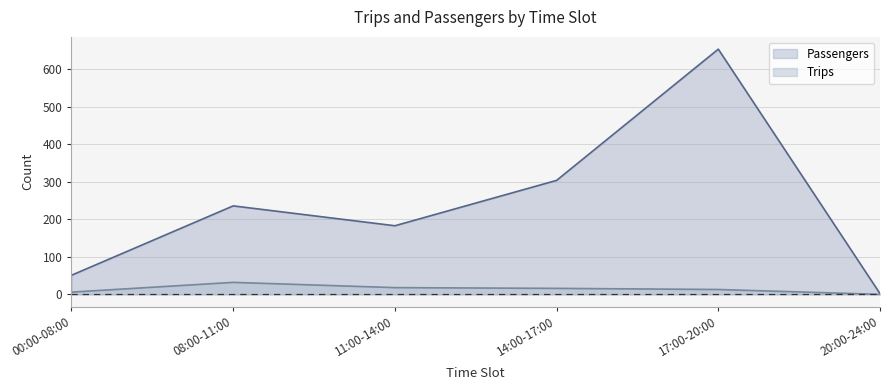

Where does the Trips series first go above 16?

08:00-11:00